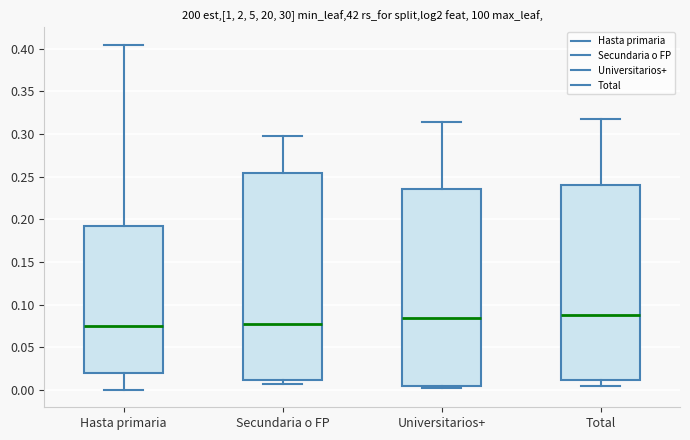

Reading left to right, transcribe this box plot: for each box, give where its median line is, the range the box spans, and where its two whiskers end, as read against the y-axis. The values are not printed on the chart, so give them approximately, as read against the axis.

Hasta primaria: median 0.075, box 0.020 to 0.190, whiskers 0.000 to 0.405
Secundaria o FP: median 0.075, box 0.010 to 0.255, whiskers 0.005 to 0.295
Universitarios+: median 0.085, box 0.005 to 0.235, whiskers 0.000 to 0.315
Total: median 0.085, box 0.010 to 0.240, whiskers 0.005 to 0.315